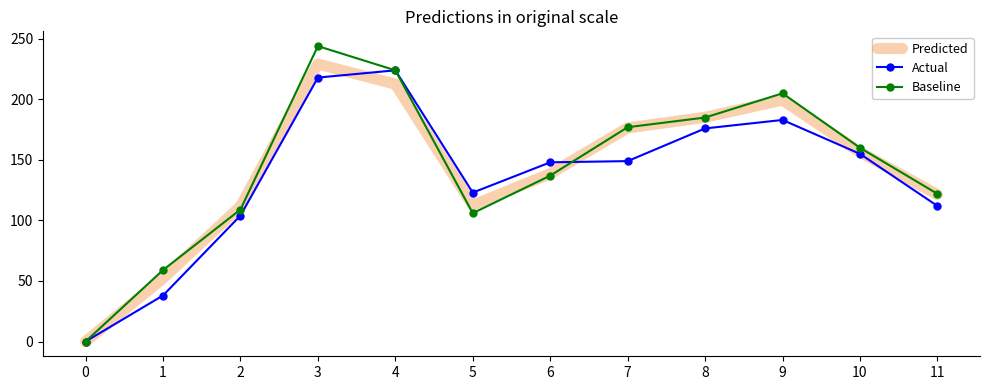

Which series has the widest spread of values?

Baseline